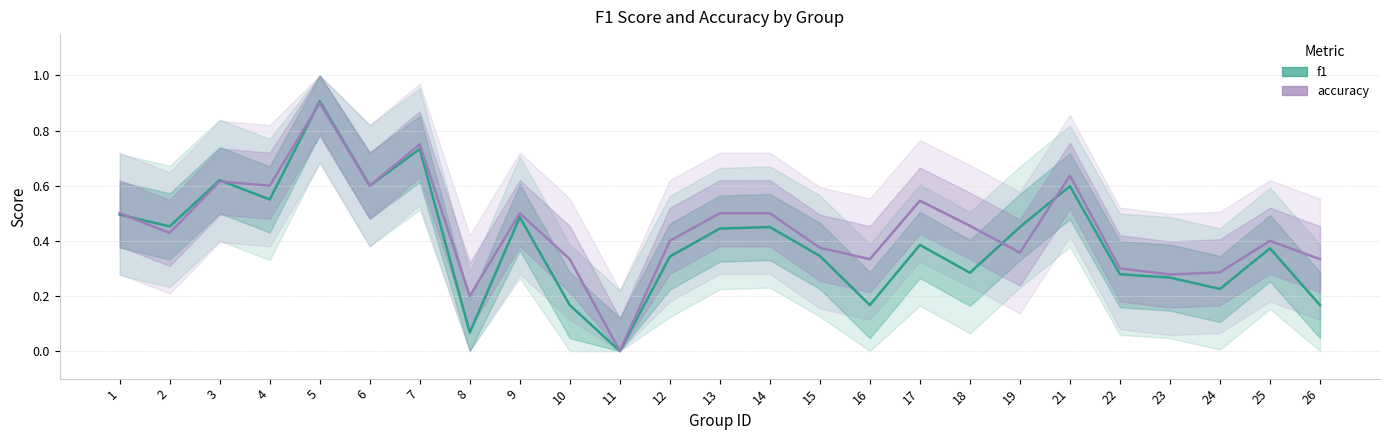

Reading left to right, transcribe all the data shown in this chart.

f1: 0.5	0.5	0.6	0.6	0.9	0.6	0.7	0.1	0.5	0.2	0.0	0.3	0.4	0.5	0.3	0.2	0.4	0.3	0.4	0.6	0.3	0.3	0.2	0.4	0.2
accuracy: 0.5	0.4	0.6	0.6	0.9	0.6	0.8	0.2	0.5	0.3	0.0	0.4	0.5	0.5	0.4	0.3	0.5	0.5	0.4	0.6	0.3	0.3	0.3	0.4	0.3